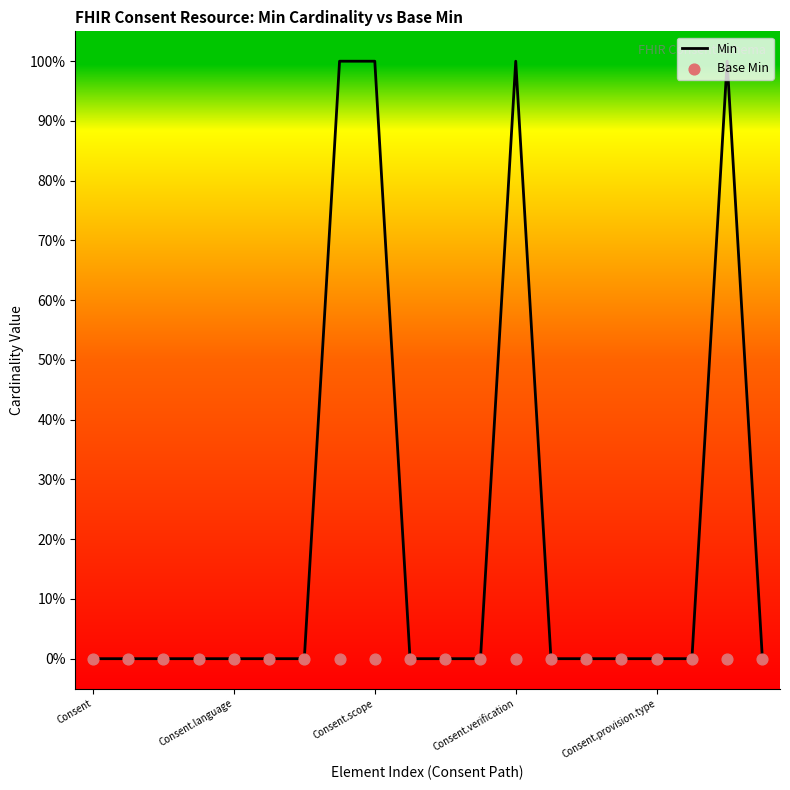

Which series has the largest Y range (max minus min)?

Min